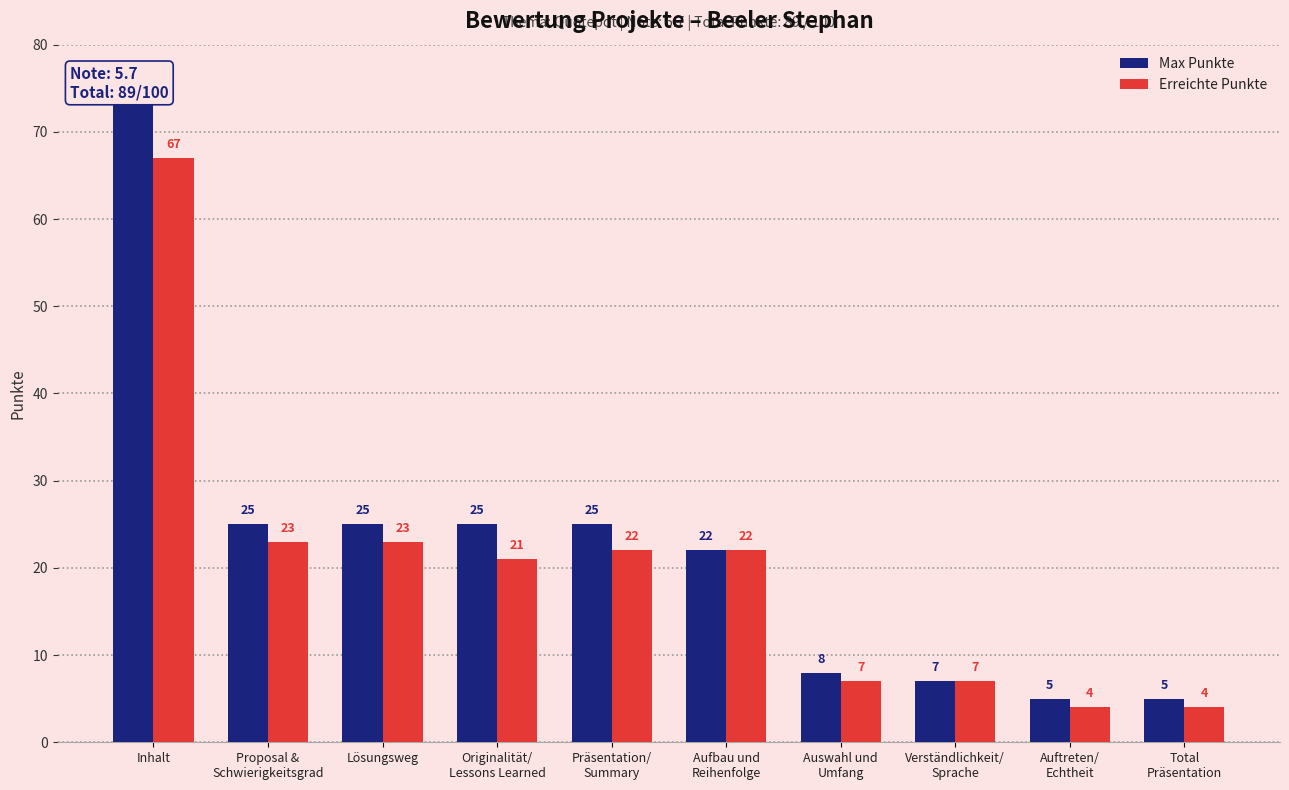

What is the sum of all Erreichte Punkte values?

200